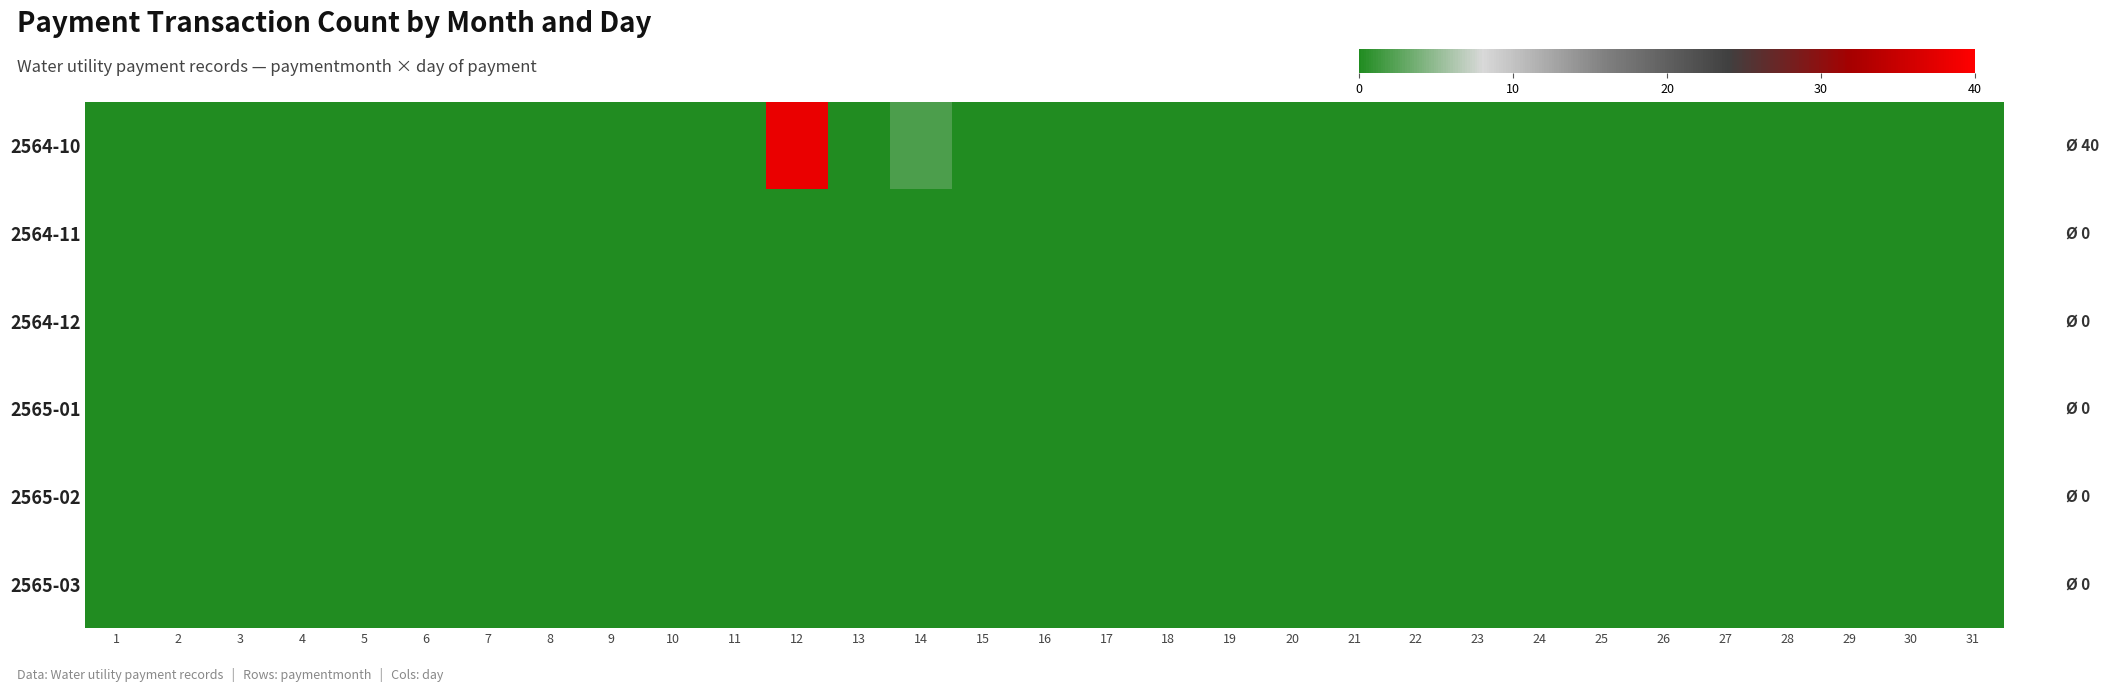

Reading left to right, transcribe all the data shown in this chart.

2564-10: 1=0	2=0	3=0	4=0	5=0	6=0	7=0	8=0	9=0	10=0	11=0	12=38	13=0	14=2	15=0	16=0	17=0	18=0	19=0	20=0	21=0	22=0	23=0	24=0	25=0	26=0	27=0	28=0	29=0	30=0	31=0
2564-11: 1=0	2=0	3=0	4=0	5=0	6=0	7=0	8=0	9=0	10=0	11=0	12=0	13=0	14=0	15=0	16=0	17=0	18=0	19=0	20=0	21=0	22=0	23=0	24=0	25=0	26=0	27=0	28=0	29=0	30=0	31=0
2564-12: 1=0	2=0	3=0	4=0	5=0	6=0	7=0	8=0	9=0	10=0	11=0	12=0	13=0	14=0	15=0	16=0	17=0	18=0	19=0	20=0	21=0	22=0	23=0	24=0	25=0	26=0	27=0	28=0	29=0	30=0	31=0
2565-01: 1=0	2=0	3=0	4=0	5=0	6=0	7=0	8=0	9=0	10=0	11=0	12=0	13=0	14=0	15=0	16=0	17=0	18=0	19=0	20=0	21=0	22=0	23=0	24=0	25=0	26=0	27=0	28=0	29=0	30=0	31=0
2565-02: 1=0	2=0	3=0	4=0	5=0	6=0	7=0	8=0	9=0	10=0	11=0	12=0	13=0	14=0	15=0	16=0	17=0	18=0	19=0	20=0	21=0	22=0	23=0	24=0	25=0	26=0	27=0	28=0	29=0	30=0	31=0
2565-03: 1=0	2=0	3=0	4=0	5=0	6=0	7=0	8=0	9=0	10=0	11=0	12=0	13=0	14=0	15=0	16=0	17=0	18=0	19=0	20=0	21=0	22=0	23=0	24=0	25=0	26=0	27=0	28=0	29=0	30=0	31=0